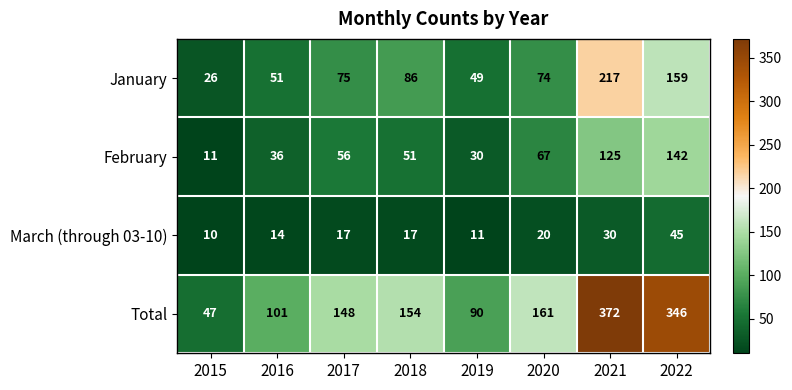

How many categories are shown in the chart?

8